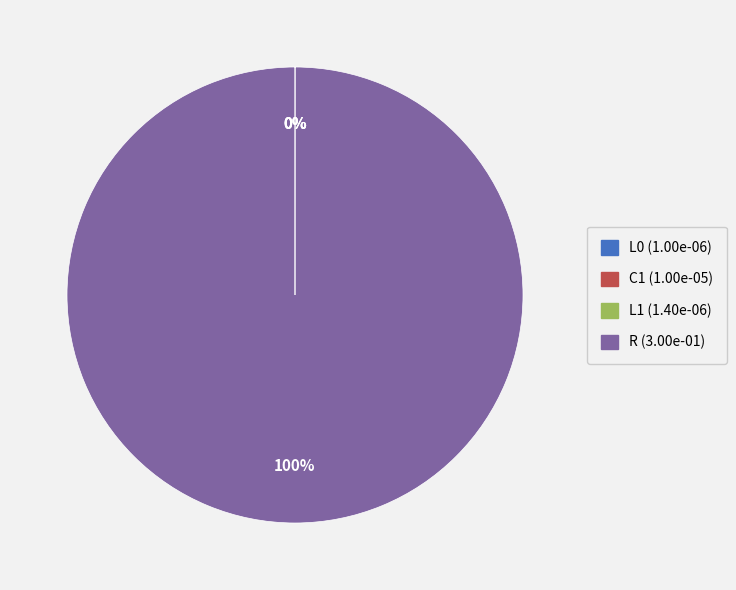

What percentage is the R (3.00e-01) slice, to the nearest percent?

100%